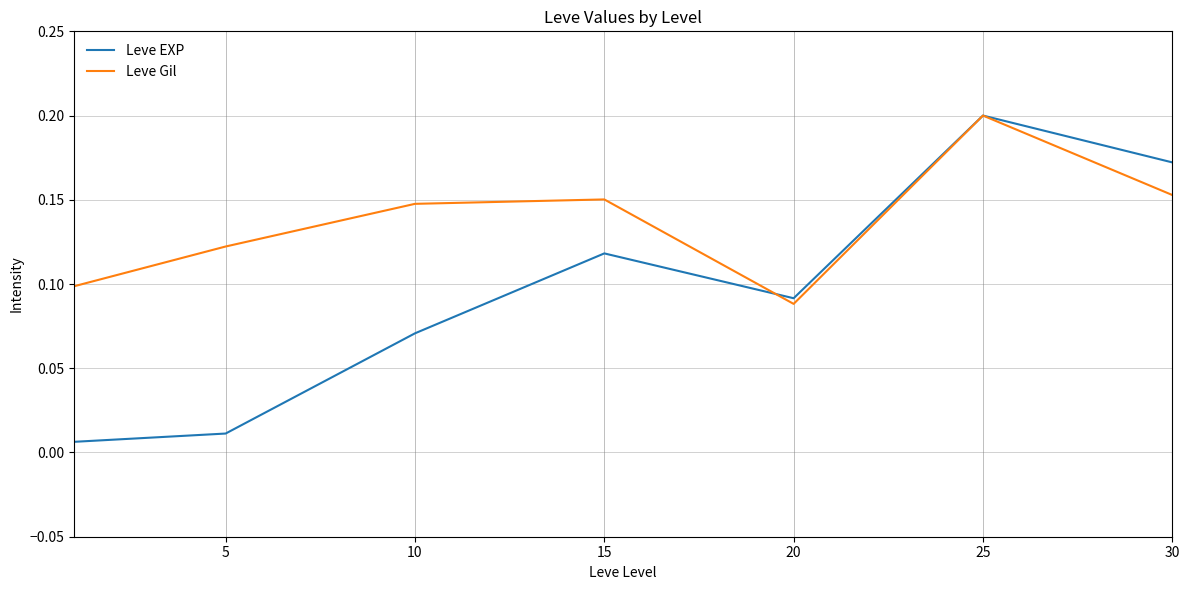

Rank the series by their average value, from highest to lowest.

Leve Gil, Leve EXP